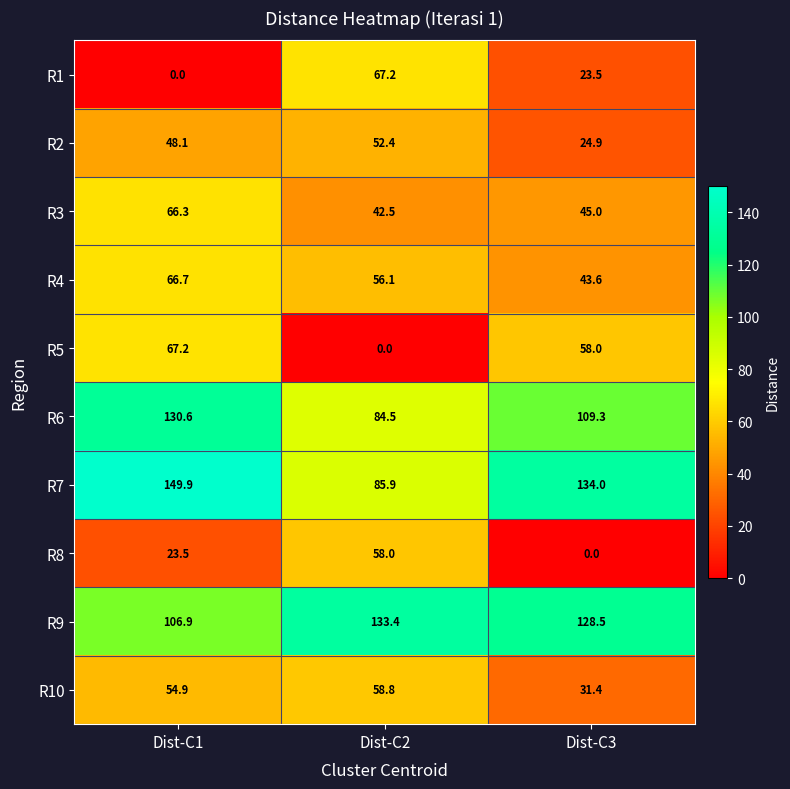

At which category is the sum across all series the highest?

Dist-C1